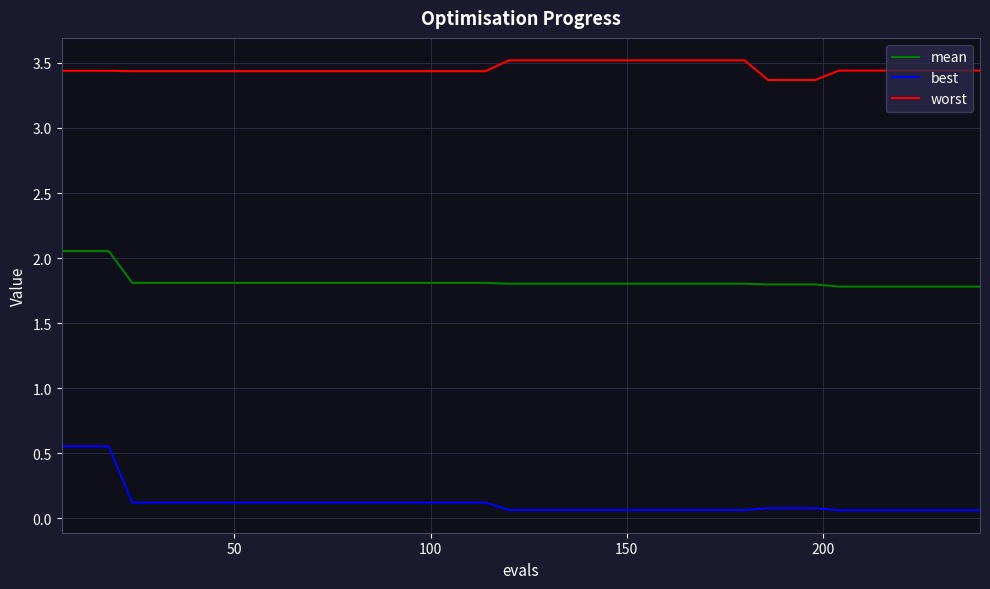

Which series has the widest spread of values?

best